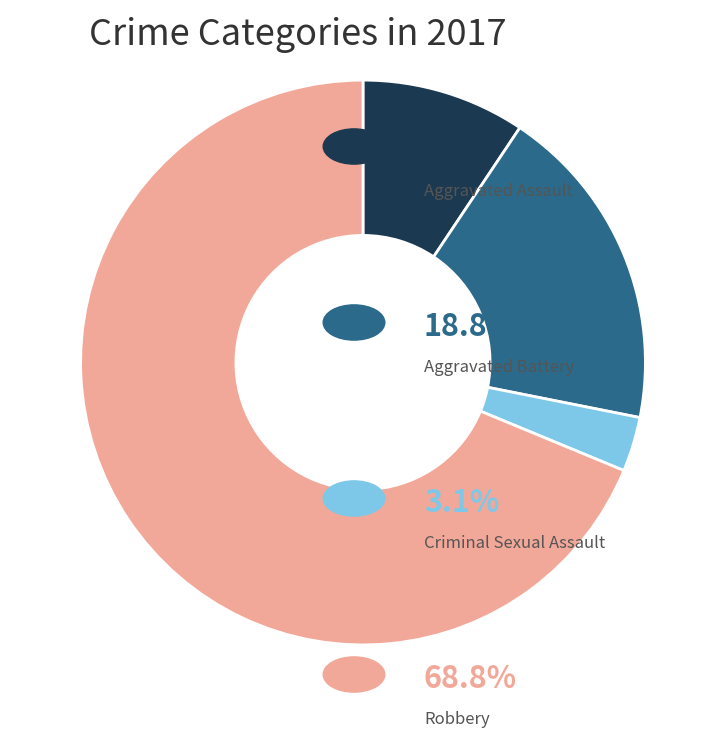

Does any single category account for the majority?

Yes